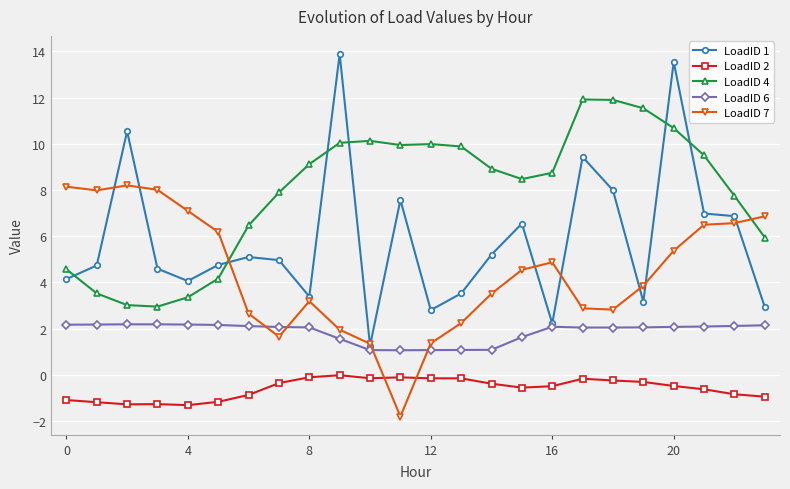

What are all the series names shown in the legend?

LoadID 1, LoadID 2, LoadID 4, LoadID 6, LoadID 7